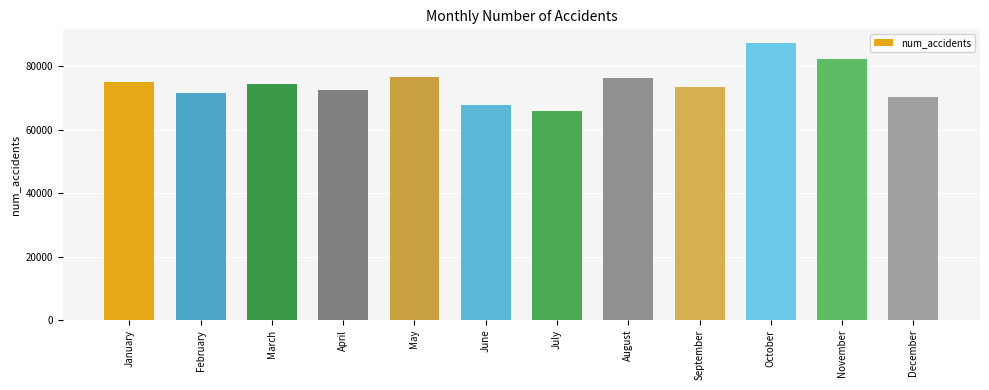

True or false: the data shows 65802 at July.

True